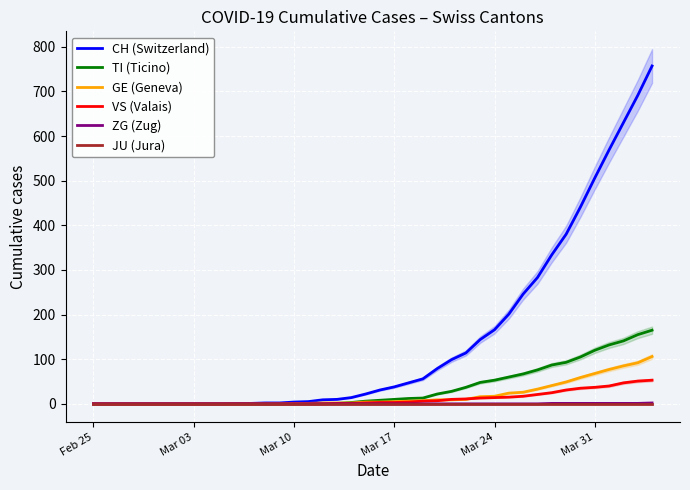

The value of VS (Valais) at Mar 24 is 14. True or false?

True